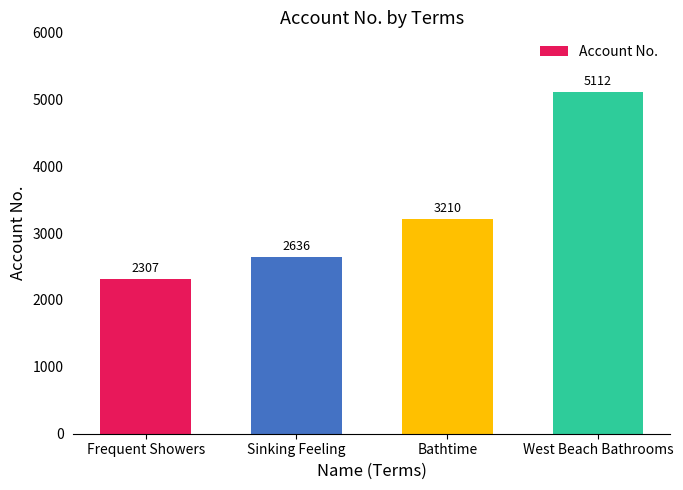

Does the chart contain stacked bars?

No